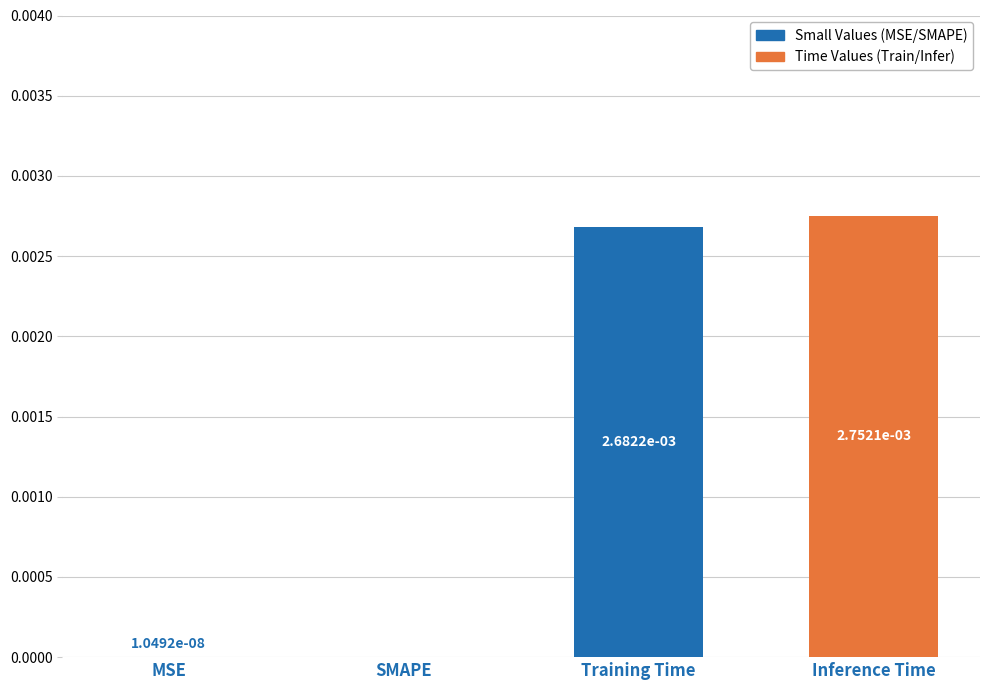

Which category has the highest value across all series?

Inference Time